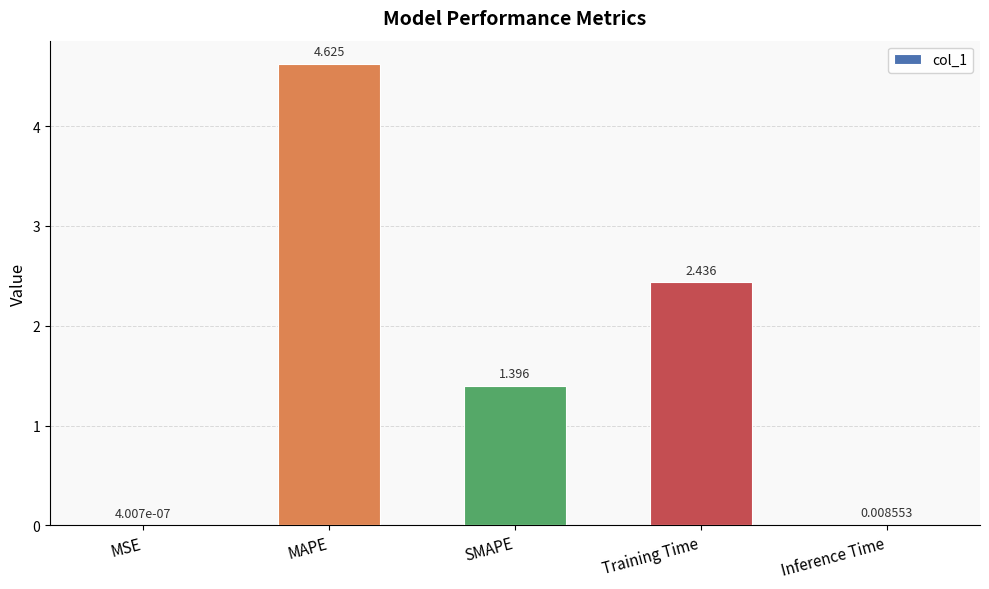

Which category has the highest value across all series?

MAPE